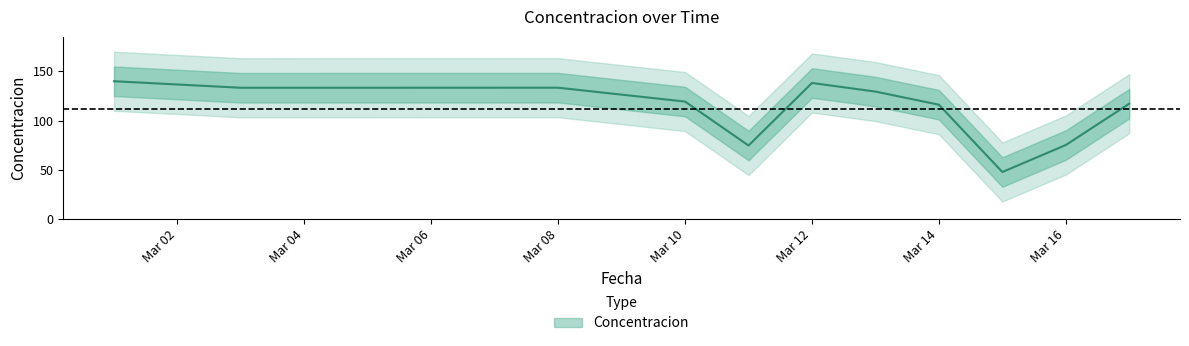

How many data points are less than 119?

5